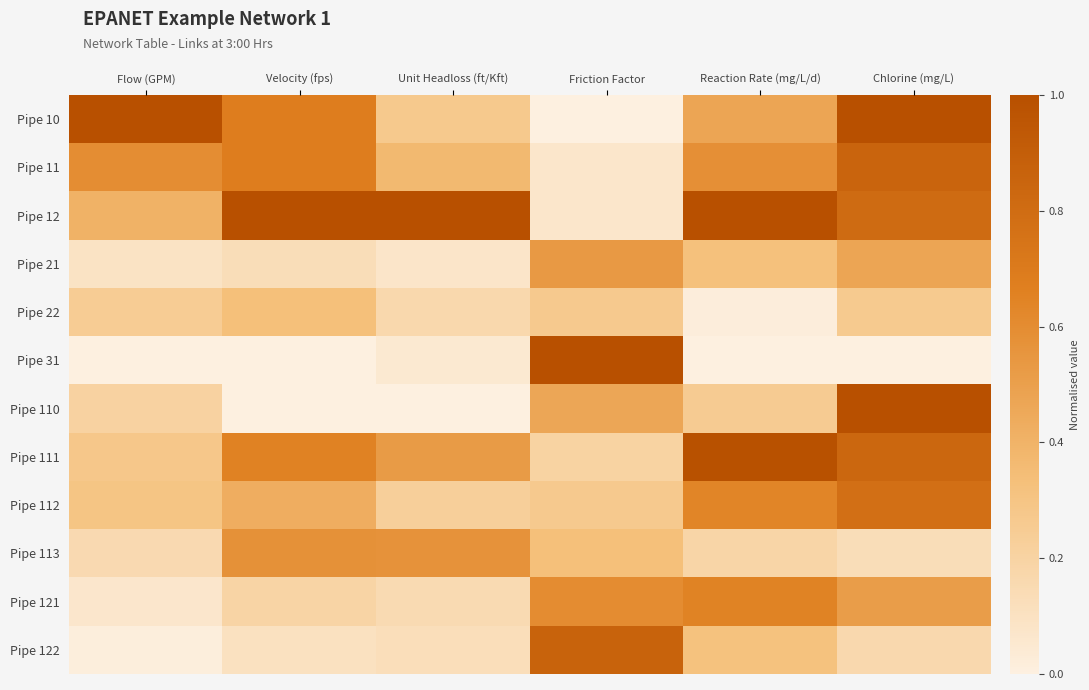

Count the number of categories in the chart.

6